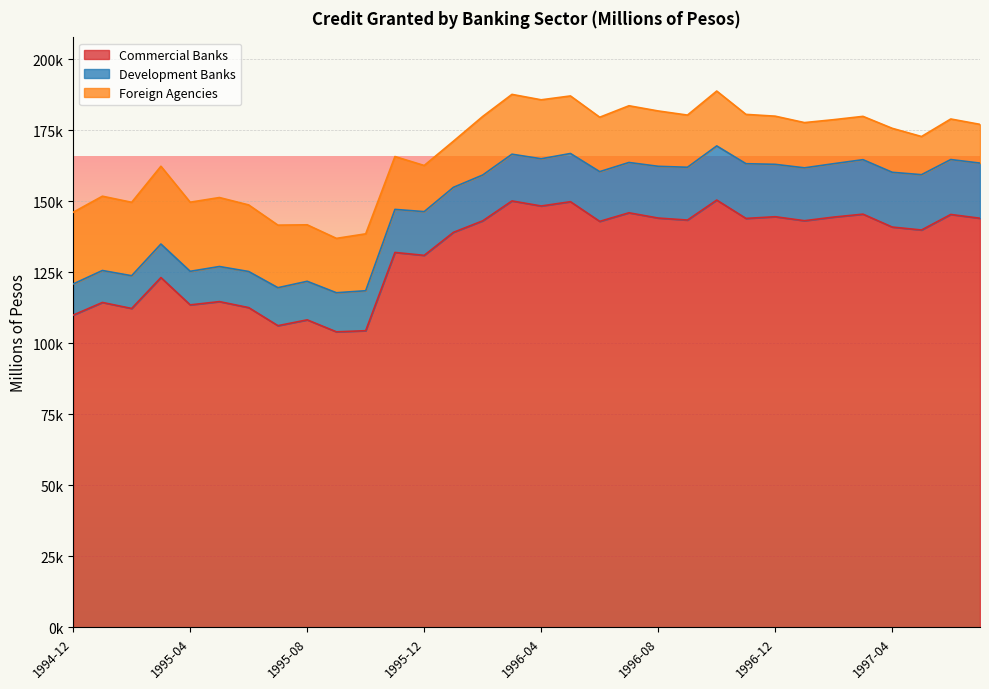

The value of Commercial Banks at 1997-01 is 143108. True or false?

True